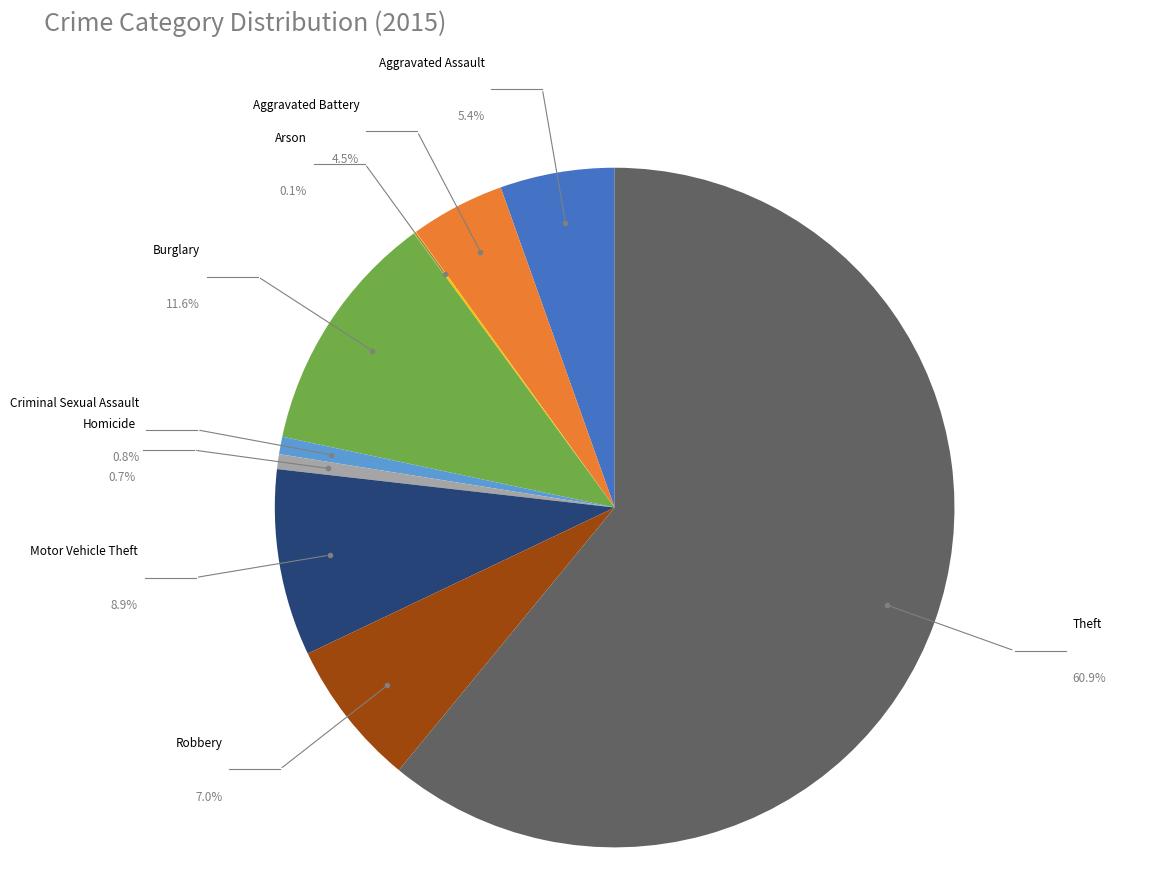

To the nearest percent, what portion does Robbery represent?

7%